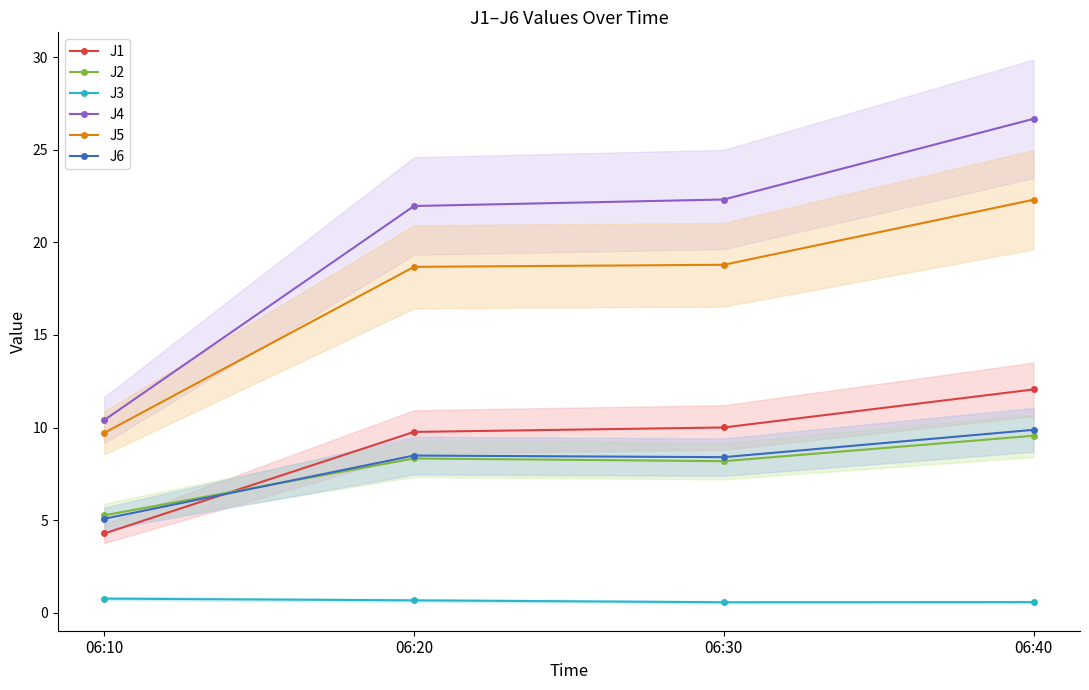

Which series changed the most between 06:20 and 06:40?

J4